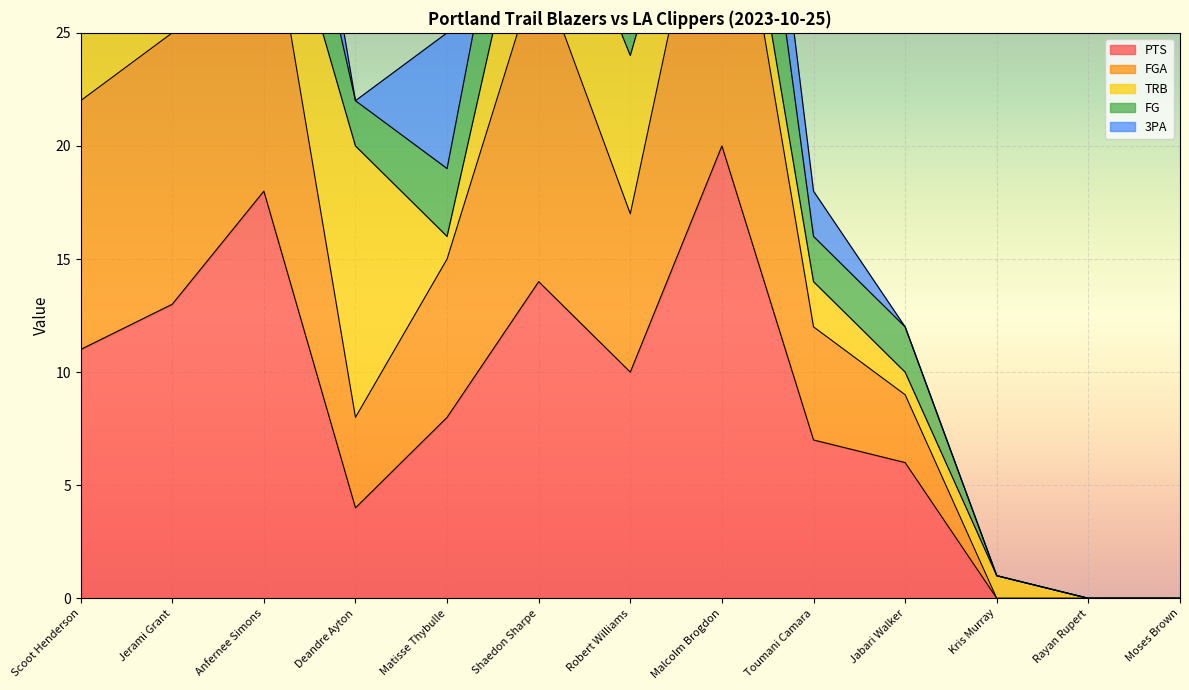

Read the PTS value at Deandre Ayton.

4